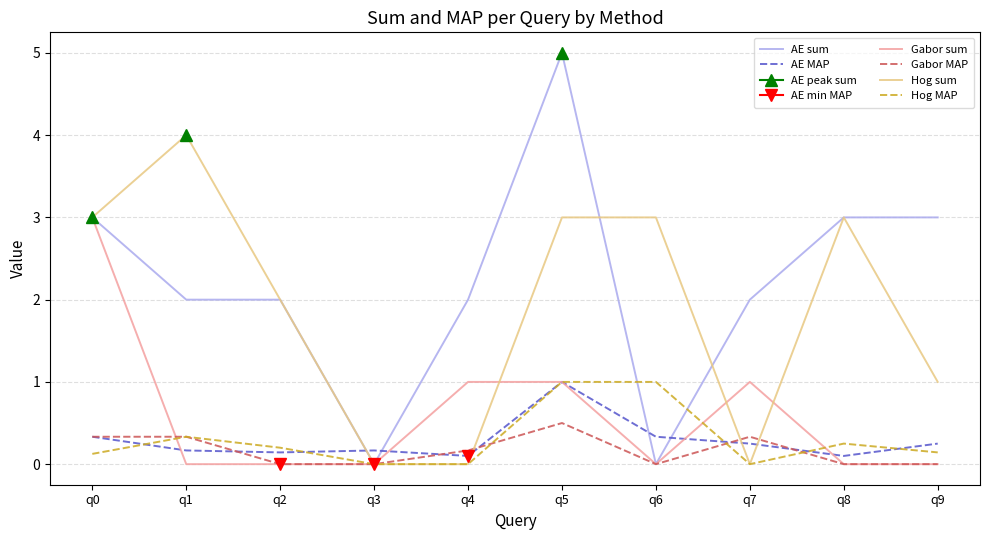

Reading left to right, extract all data points from this chart.

AE sum: 3.0	2.0	2.0	0.0	2.0	5.0	0.0	2.0	3.0	3.0
AE MAP: 0.3	0.2	0.1	0.2	0.1	1.0	0.3	0.2	0.1	0.2
Gabor sum: 3.0	0.0	0.0	0.0	1.0	1.0	0.0	1.0	0.0	0.0
Gabor MAP: 0.3	0.3	0.0	0.0	0.2	0.5	0.0	0.3	0.0	0.0
Hog sum: 3.0	4.0	2.0	0.0	0.0	3.0	3.0	0.0	3.0	1.0
Hog MAP: 0.1	0.3	0.2	0.0	0.0	1.0	1.0	0.0	0.2	0.1